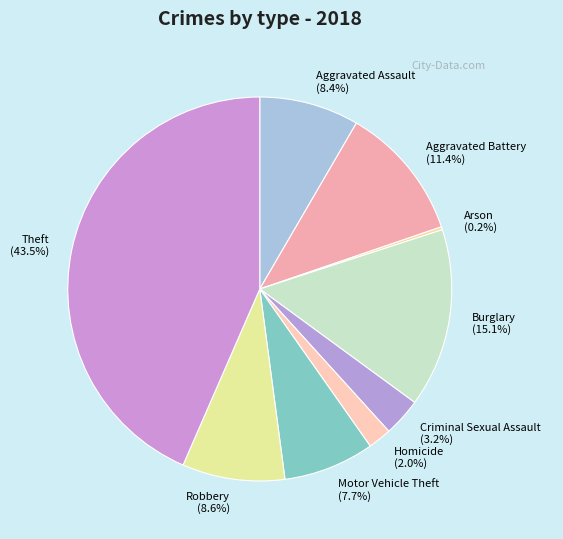

Does any single category account for the majority?

No